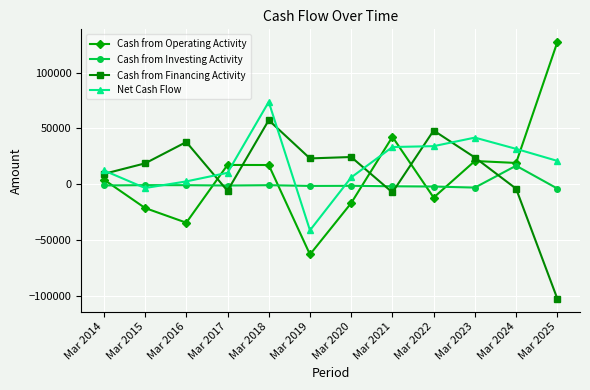

Is it true that Cash from Financing Activity equals 48124 at Mar 2022?

True